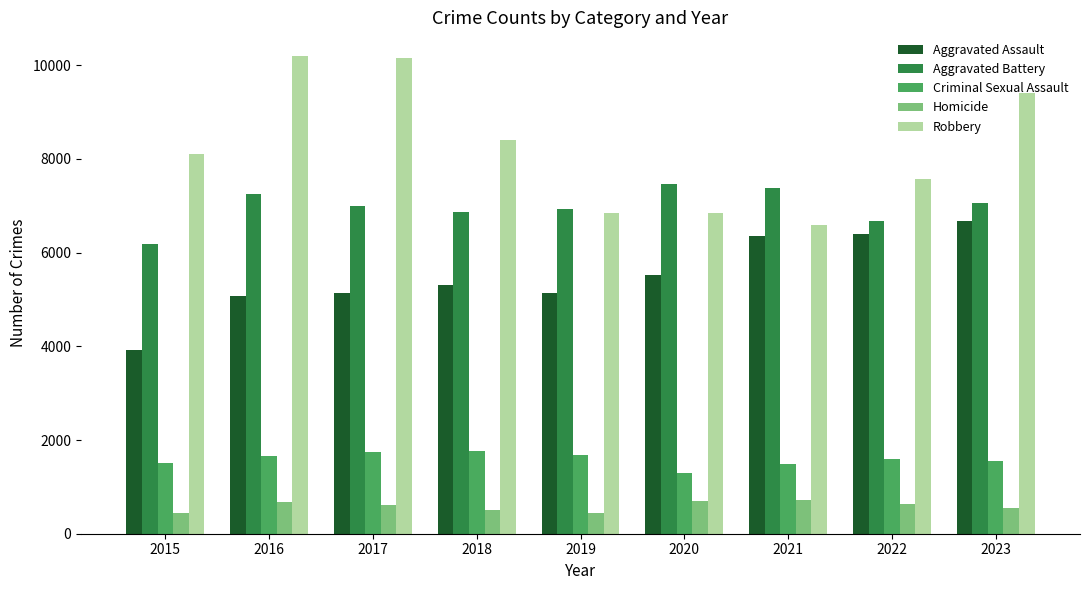

How many bars are there in each group?

5